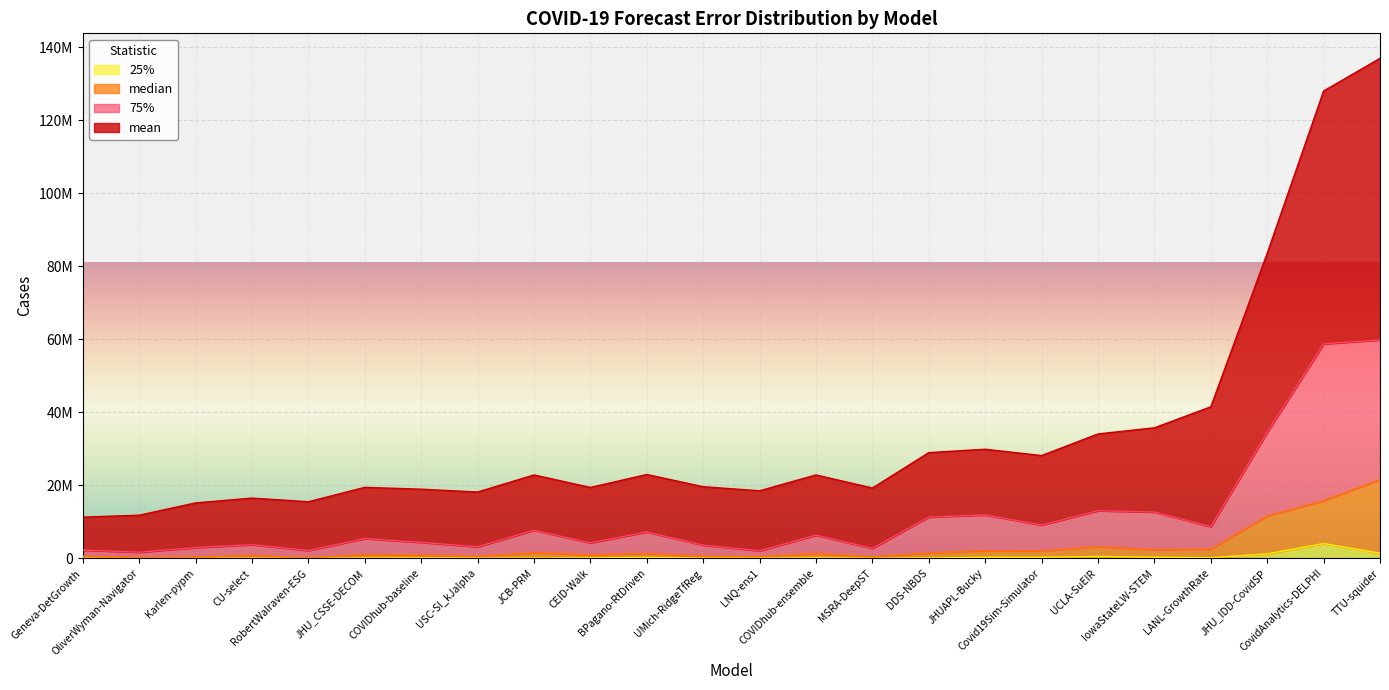

How many values in the 25% series exceed 130624?

11